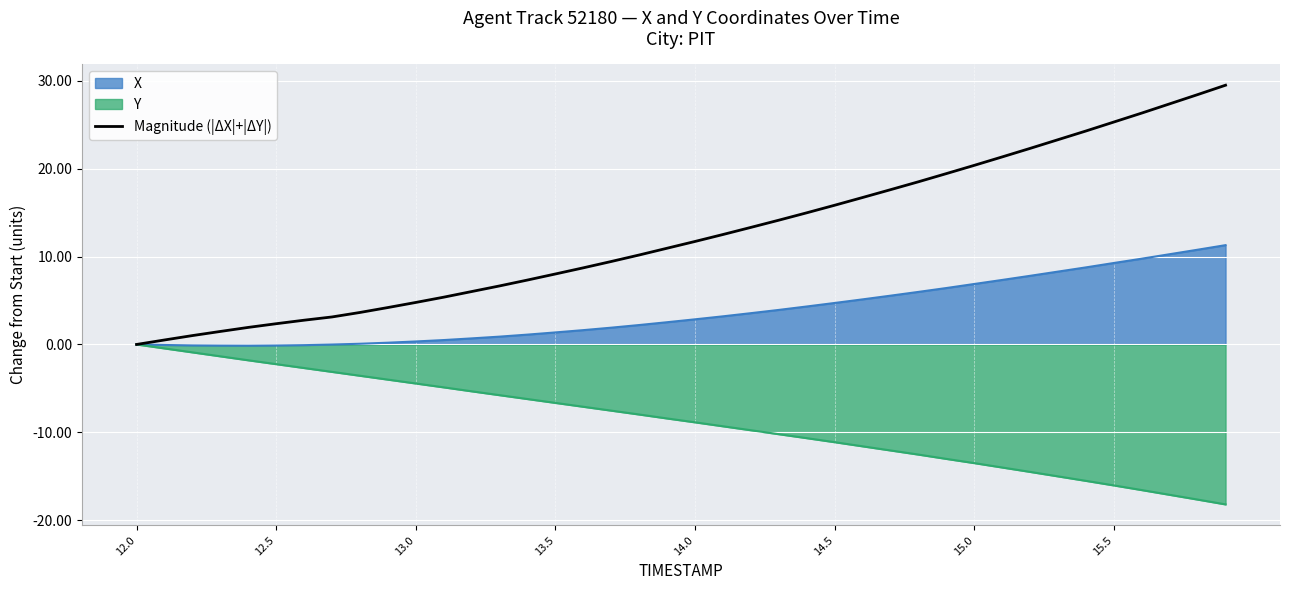

Does the chart display data point markers on the line(s)?

No